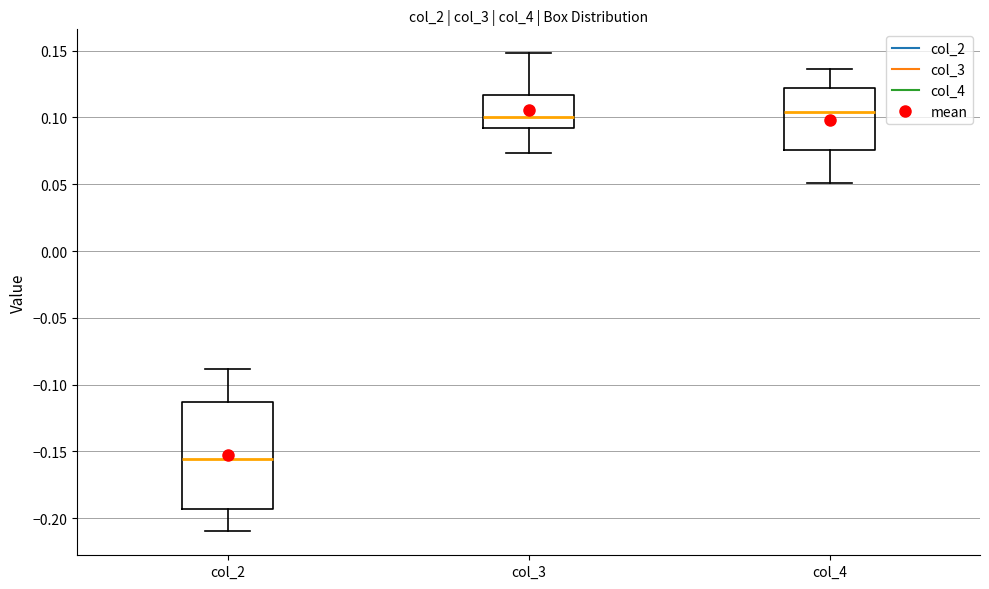

Reading left to right, read every box against the y-axis: the position of its median line, the range the box covers, and the ends of its whiskers. The values are not printed on the chart, so give them approximately, as read against the axis.

col_2: median -0.155, box -0.195 to -0.115, whiskers -0.210 to -0.090
col_3: median 0.100, box 0.090 to 0.115, whiskers 0.075 to 0.150
col_4: median 0.105, box 0.075 to 0.120, whiskers 0.050 to 0.135